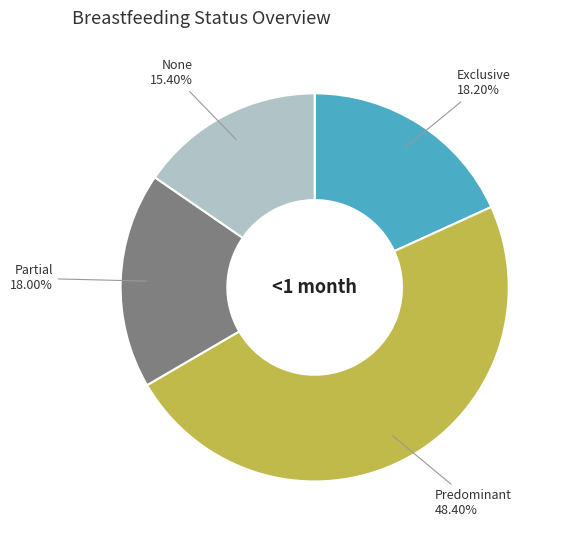

How many segments does this pie chart have?

4